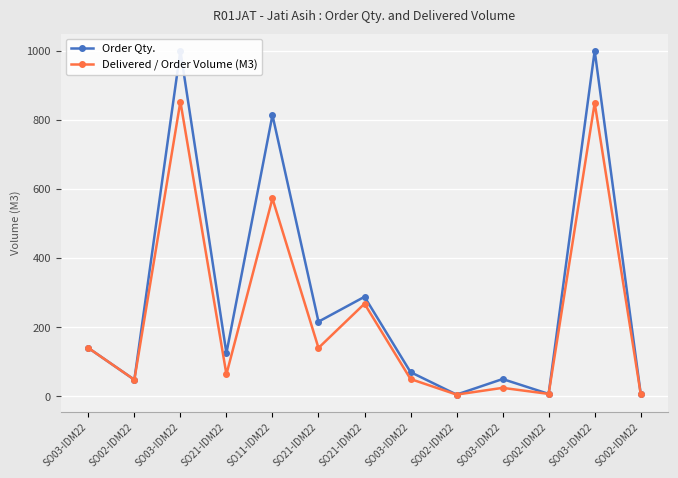

What is the label of the 11th point from the right?

SO03-IDM22